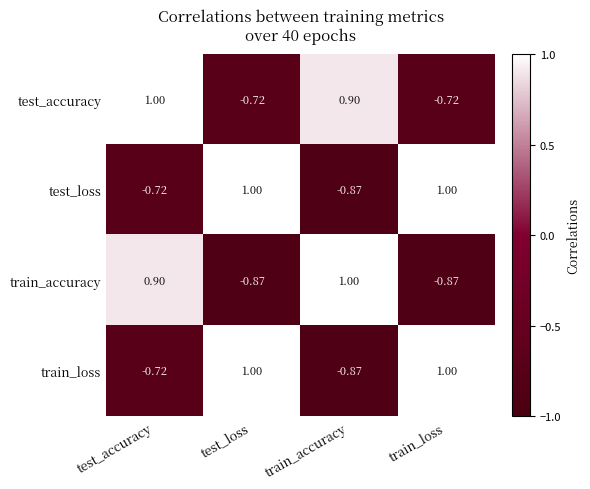

At which label does test_loss reach its minimum?

train_accuracy